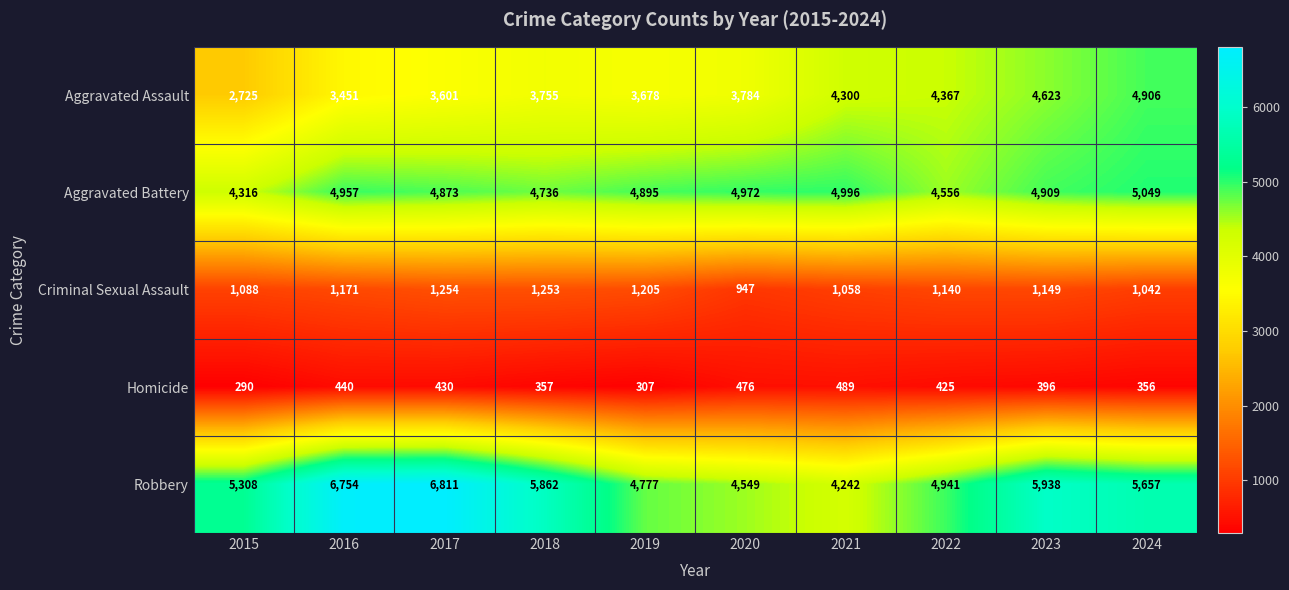

What is the sum of all Robbery values?

54839